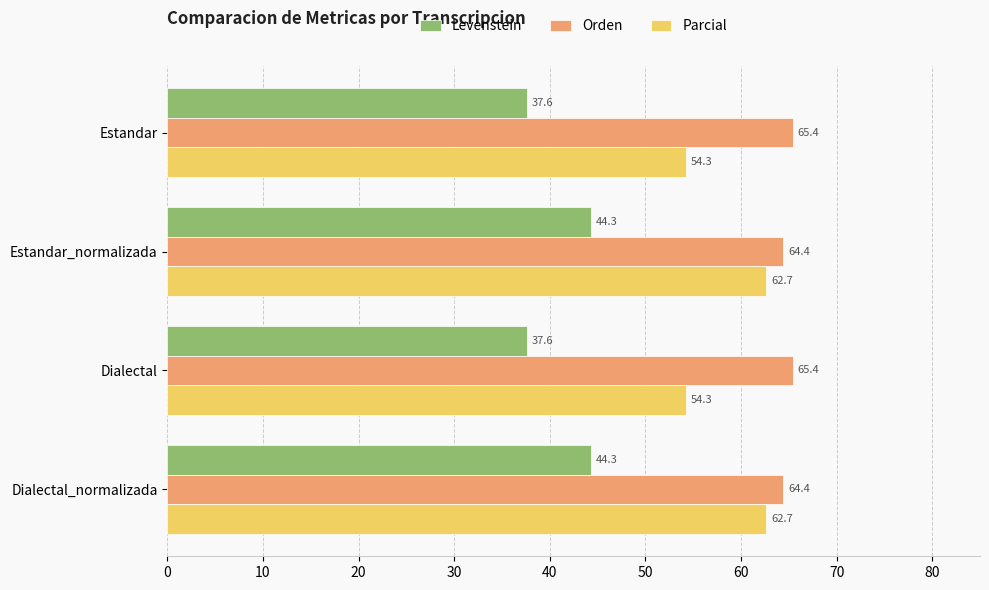

The Levenstein series shows 37.6 at Estandar. True or false?

True